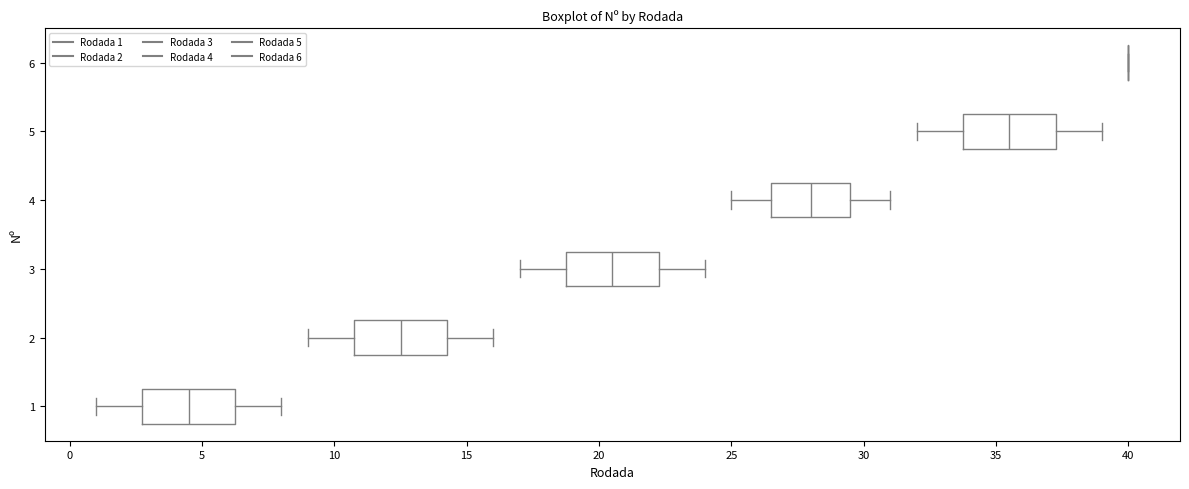

Reading bottom to top, read every box against the x-axis: the position of its median line, the range the box covers, and the ends of its whiskers. The values are not printed on the chart, so give them approximately, as read against the axis.

1: median 4.5, box 3.0 to 6.5, whiskers 1.0 to 8.0
2: median 12.5, box 11.0 to 14.5, whiskers 9.0 to 16.0
3: median 20.5, box 19.0 to 22.5, whiskers 17.0 to 24.0
4: median 28.0, box 26.5 to 29.5, whiskers 25.0 to 31.0
5: median 35.5, box 34.0 to 37.5, whiskers 32.0 to 39.0
6: box collapsed to a line at 40.0, whiskers 40.0 to 40.0